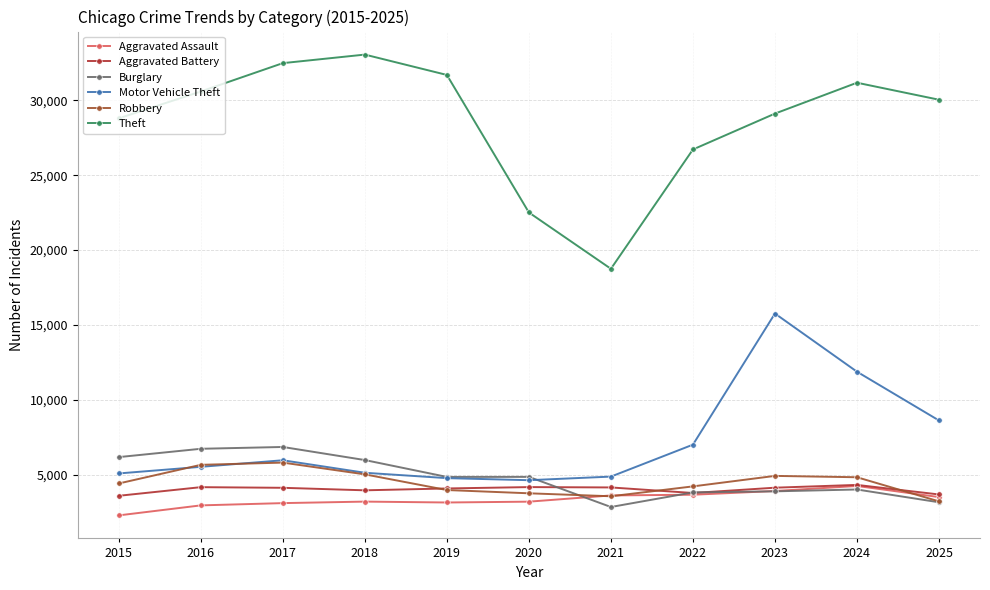

What is the difference between the maximum and second lowest values in the Burglary series?

3690